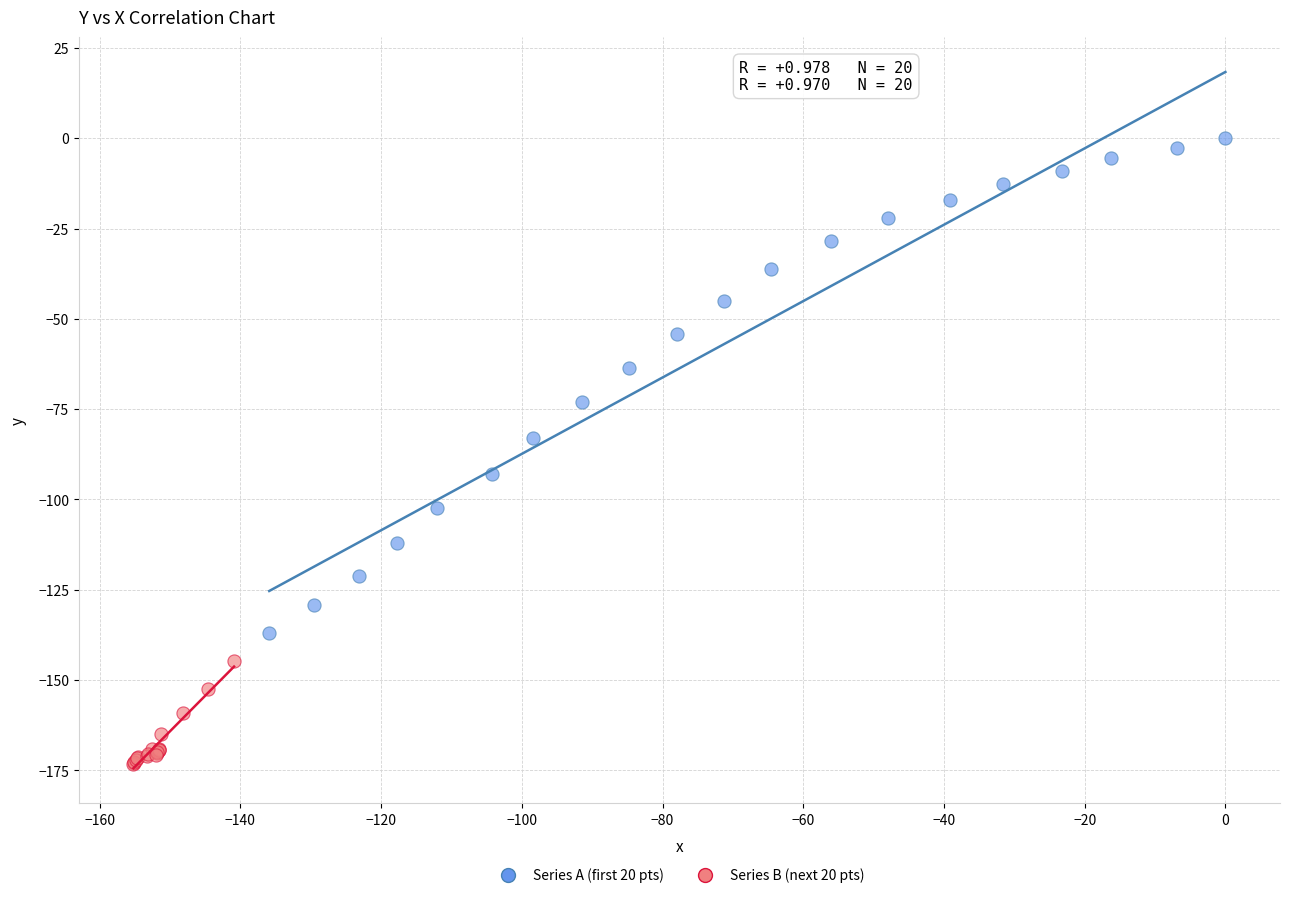

Which series contains the lowest Y value?

Series B (next 20 pts)